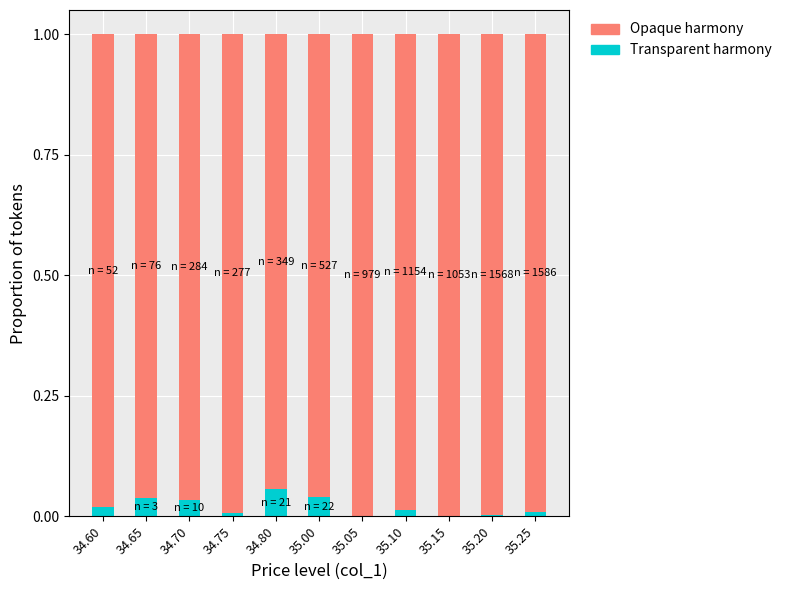

The value of Transparent harmony at 35.05 is 0.0. True or false?

True